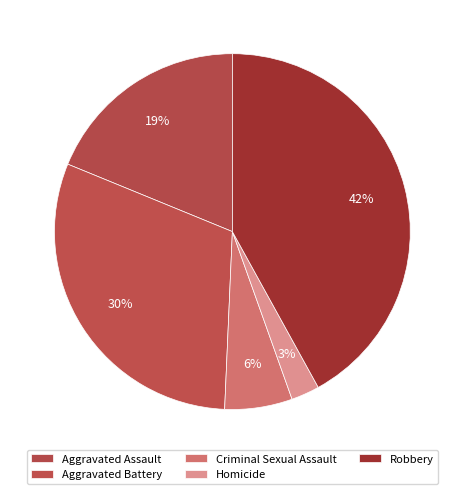

Do Aggravated Battery and Robbery together represent more than half of the pie?

Yes